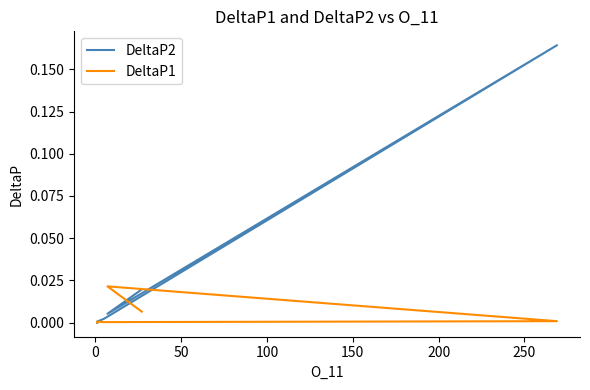

Rank the series by their maximum value, from highest to lowest.

DeltaP2, DeltaP1